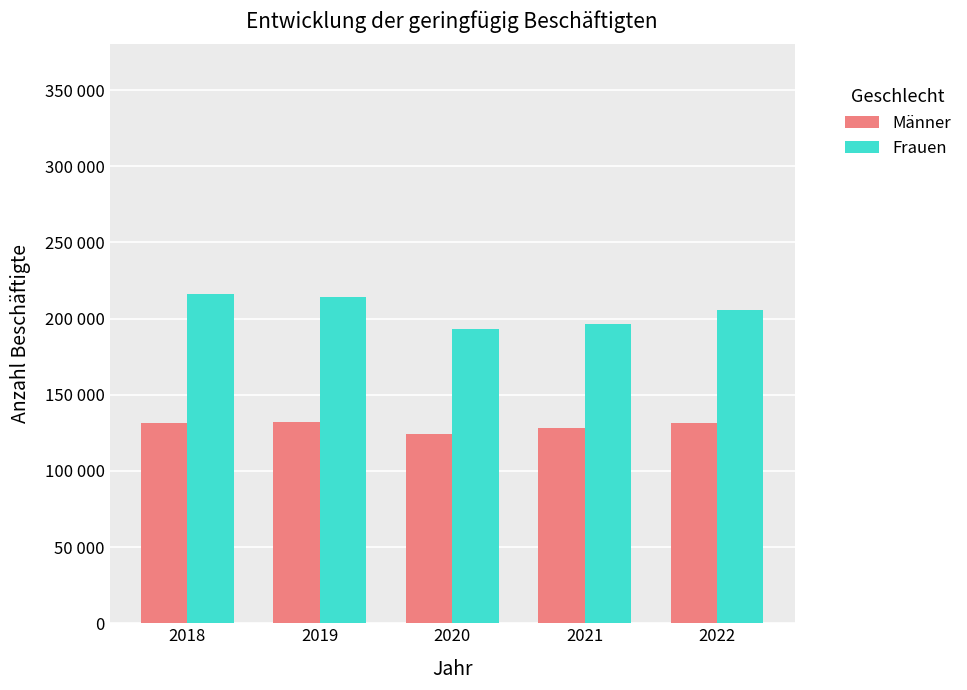

What are all the series names shown in the legend?

Männer, Frauen